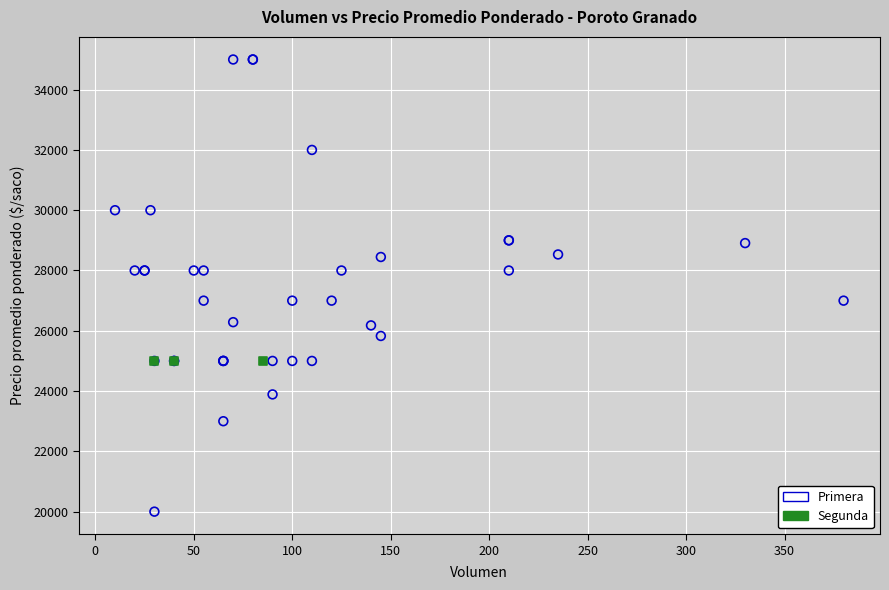

Which series reaches the maximum Y coordinate?

Primera